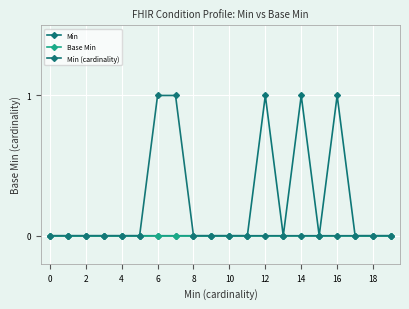

Which series has the largest range (max minus min)?

Min